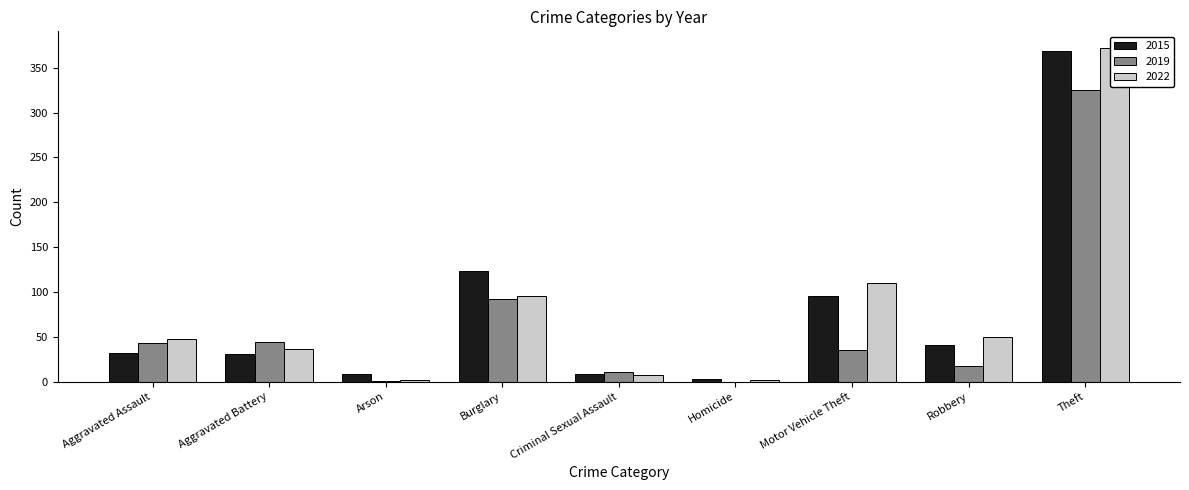

What is the difference between the maximum and minimum values in the 2015 series?

366